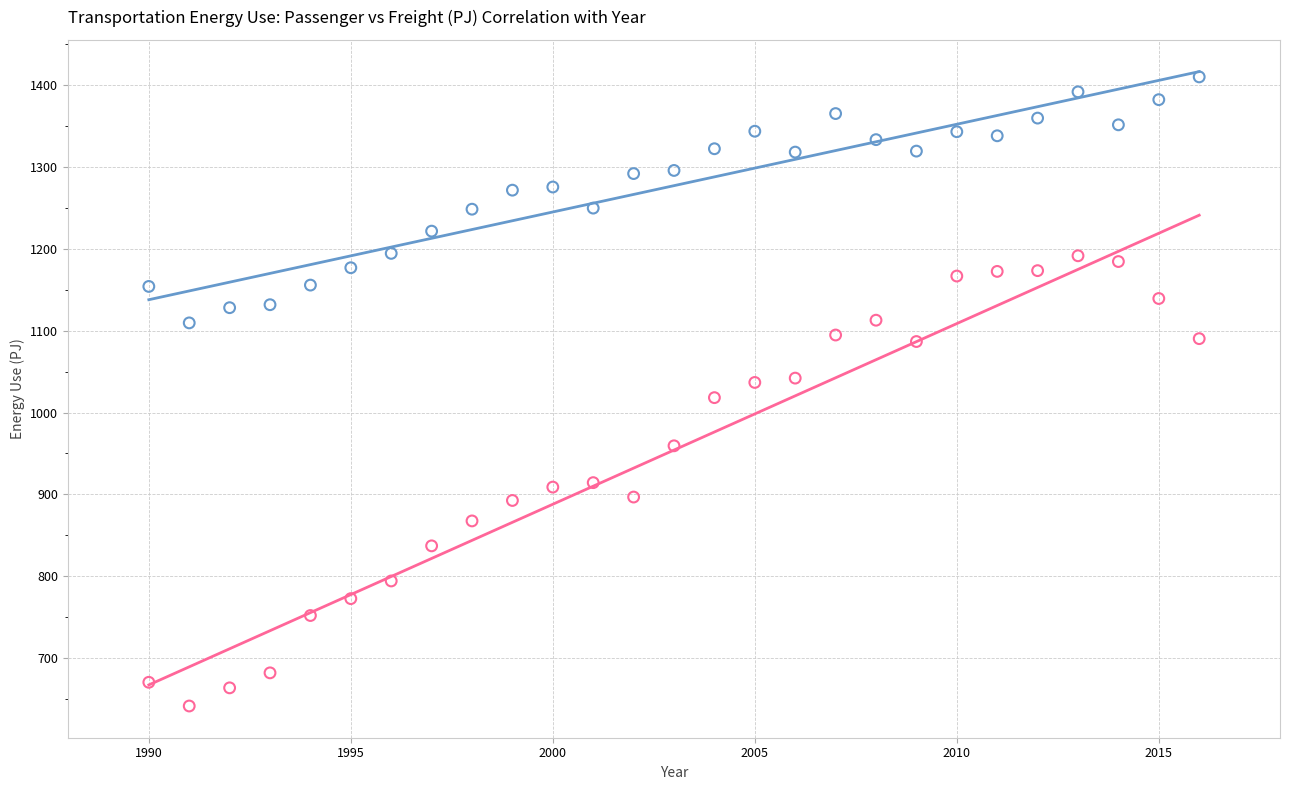

What are all the series names shown in the legend?

Passenger Transportation, Freight Transportation